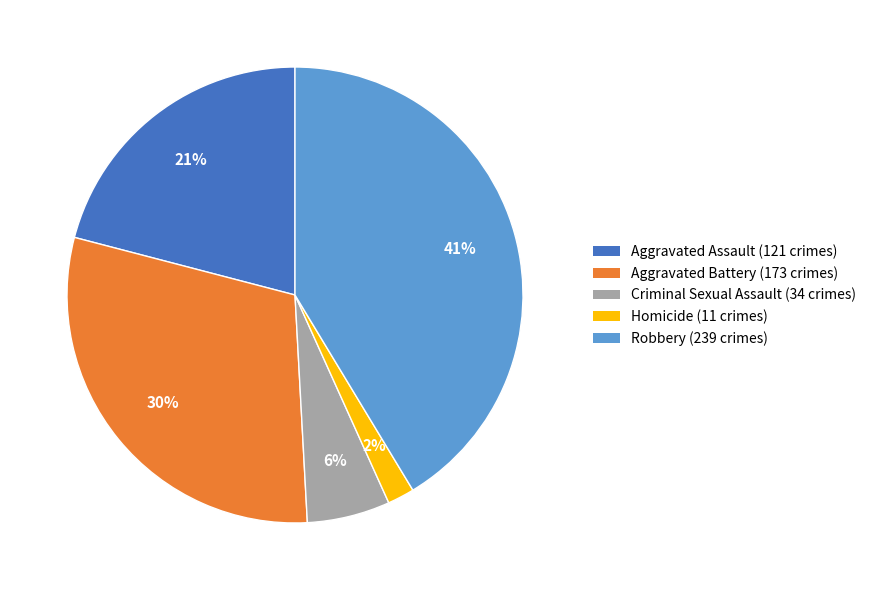

Combined, do Criminal Sexual Assault (34 crimes) and Robbery (239 crimes) account for over 50%?

No